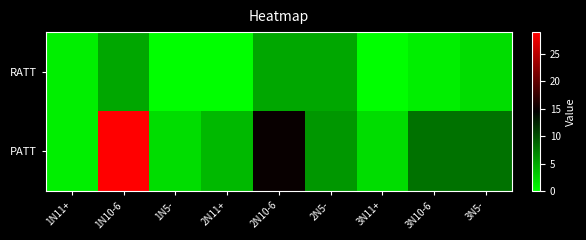

Reading left to right, extract all data points from this chart.

RATT: 1N11+=1	1N10-6=5	1N5-=0	2N11+=0	2N10-6=5	2N5-=5	3N11+=0	3N10-6=1	3N5-=2
PATT: 1N11+=1	1N10-6=29	1N5-=2	2N11+=4	2N10-6=15	2N5-=6	3N11+=2	3N10-6=8	3N5-=8